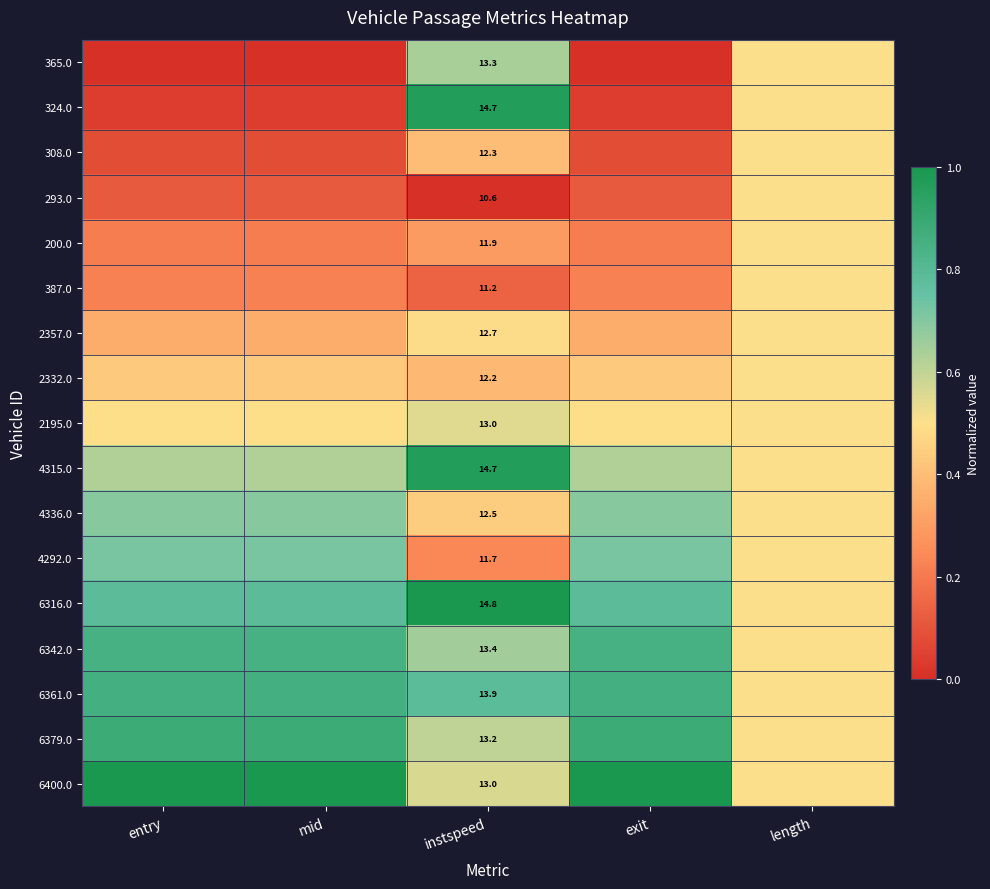

Count the number of categories in the chart.

5